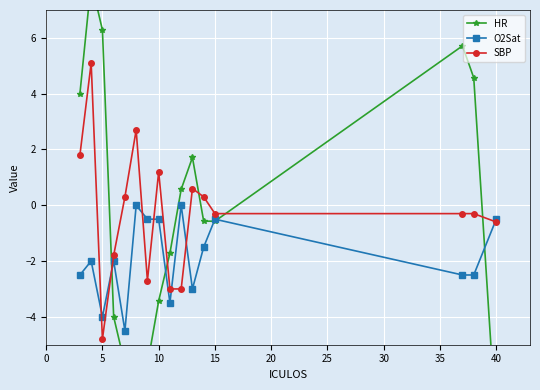

What is the maximum value for SBP?

5.1